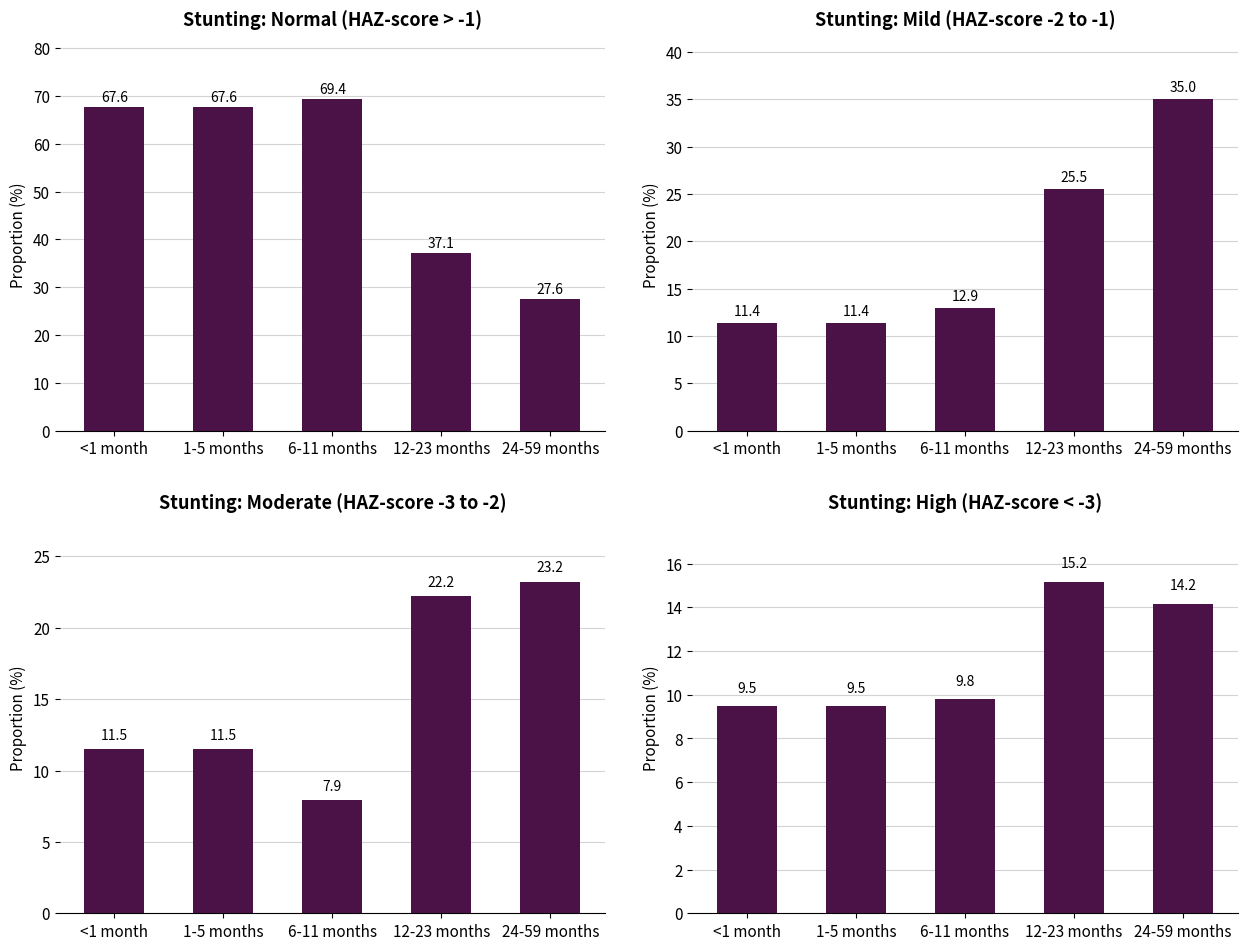

What is the difference between the High (HAZ-score between < -3) values at 1-5 months and 24-59 months?

4.7